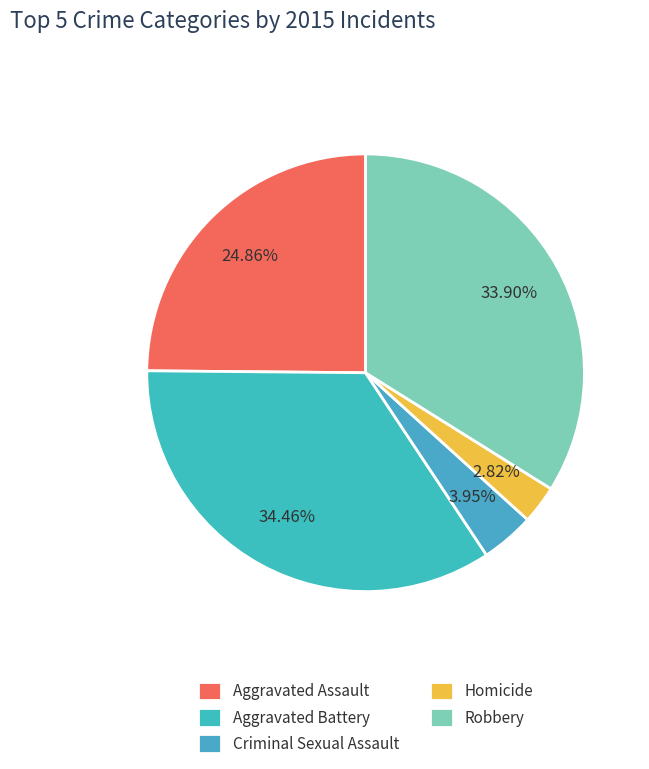

Is Aggravated Battery the majority of the pie?

No